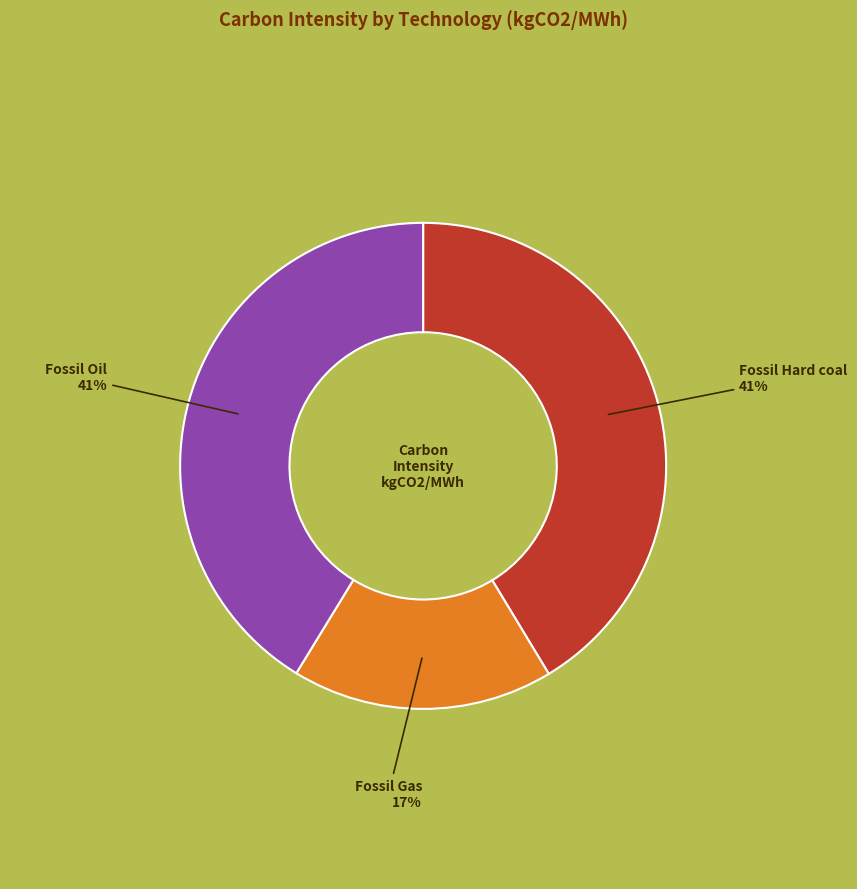

How many slices are in this pie chart?

3